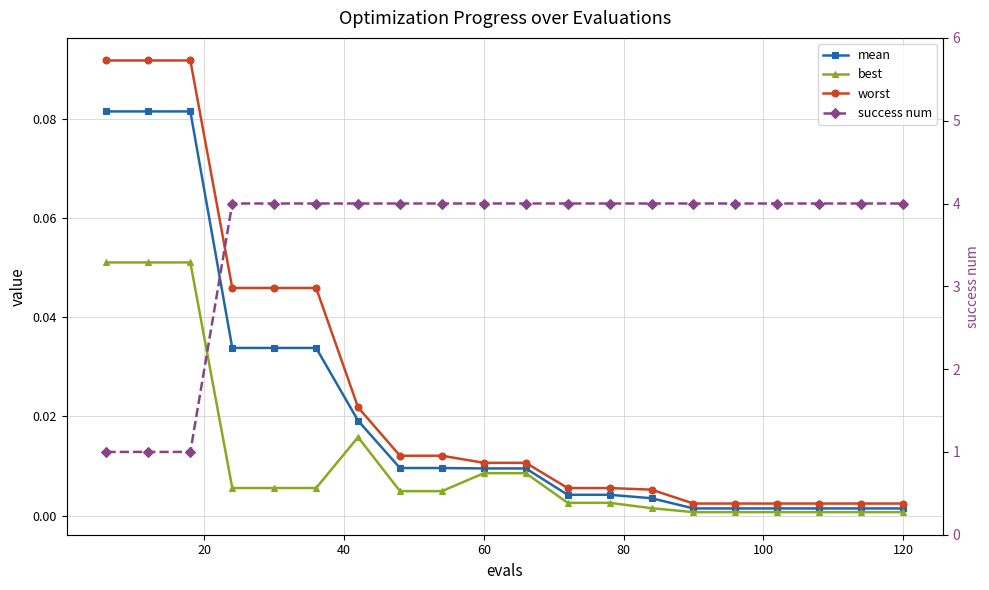

Does the chart have visible grid lines?

Yes